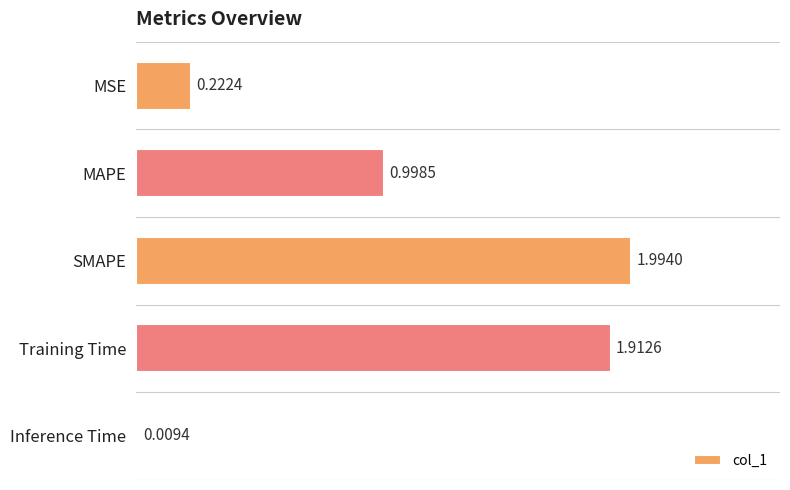

What is the average value?

1.0